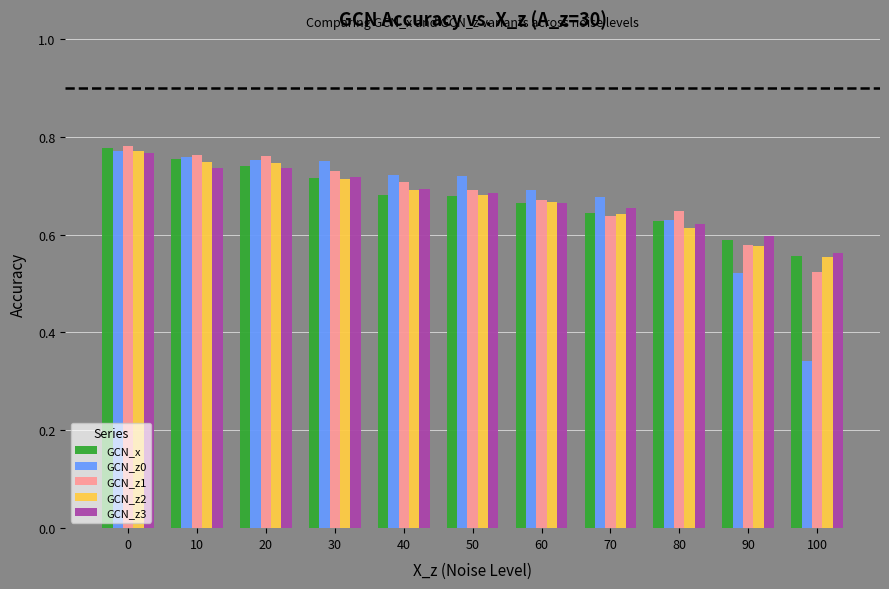

What is the difference between the GCN_x values at 90 and 20?

0.2